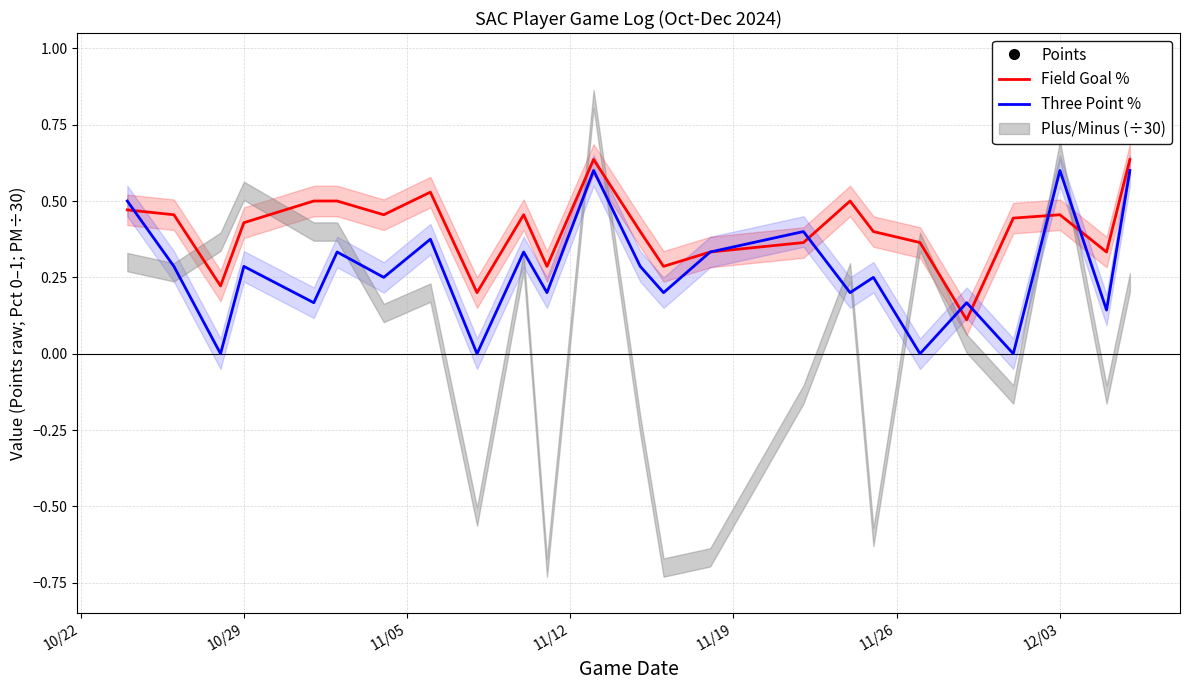

How many Field Goal % values are between 0 and 1?

24